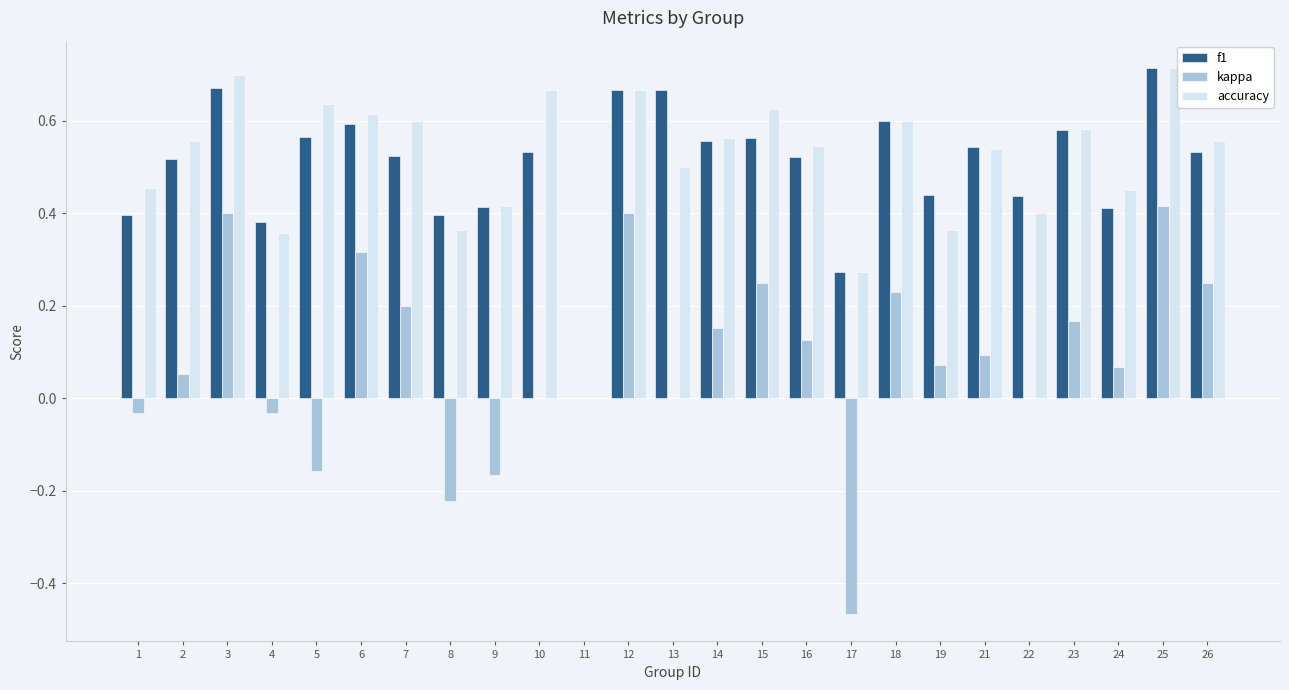

Where is accuracy nearest to the value 0?

11